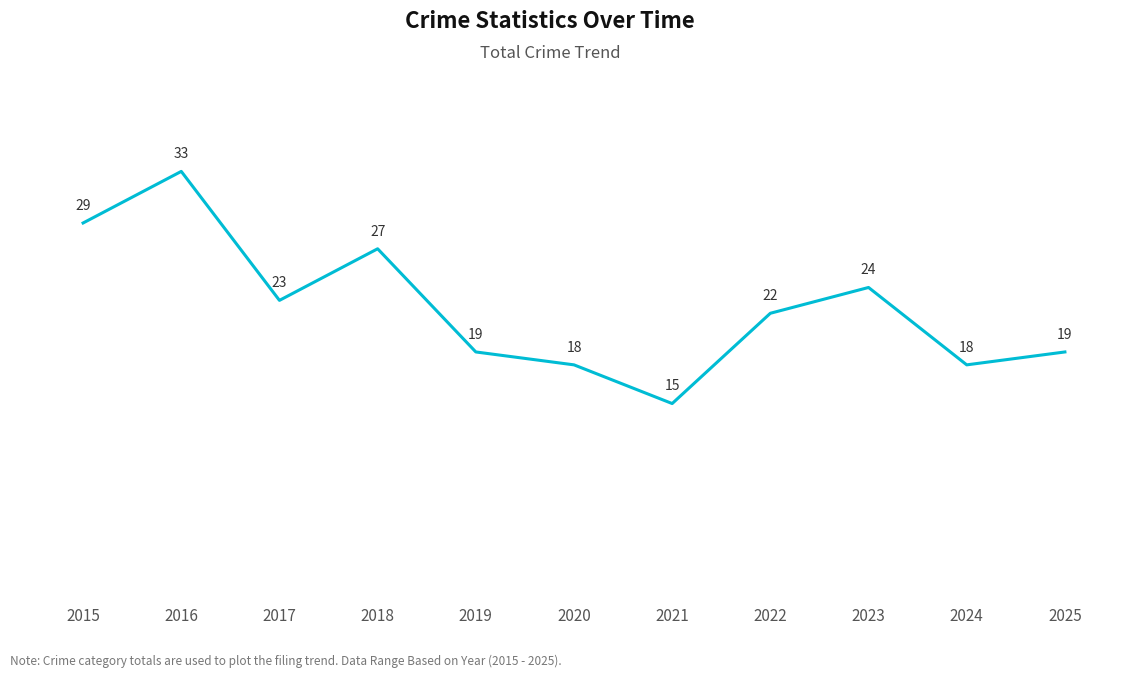

Reading left to right, transcribe all the data shown in this chart.

29	33	23	27	19	18	15	22	24	18	19